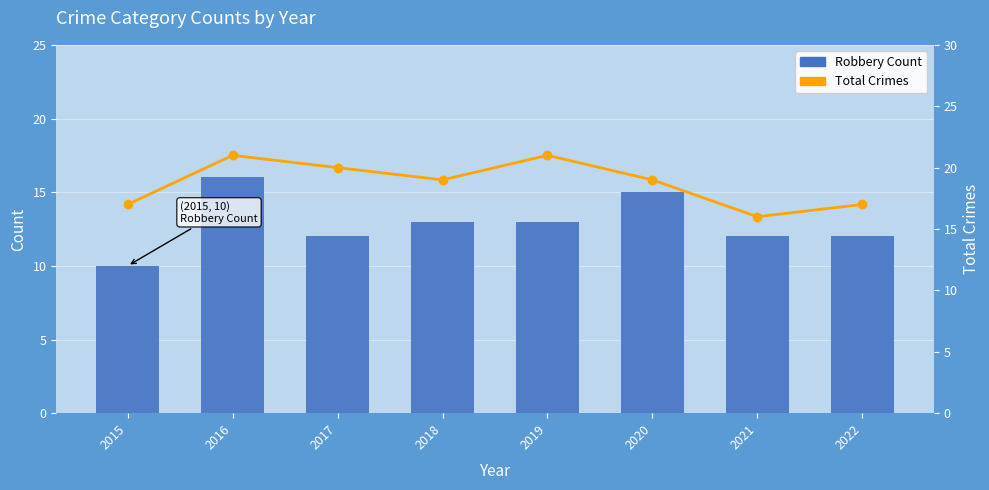

True or false: Robbery Count has a value of 12 at 2021.

True